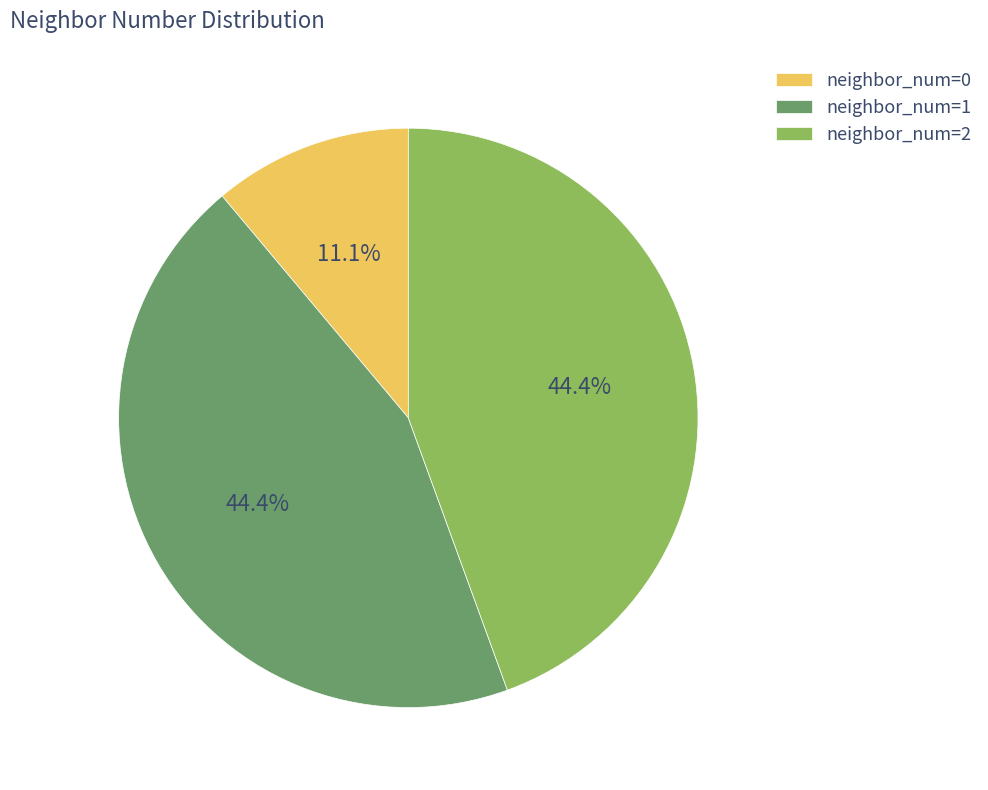

To the nearest percent, what is the average slice percentage?

33%